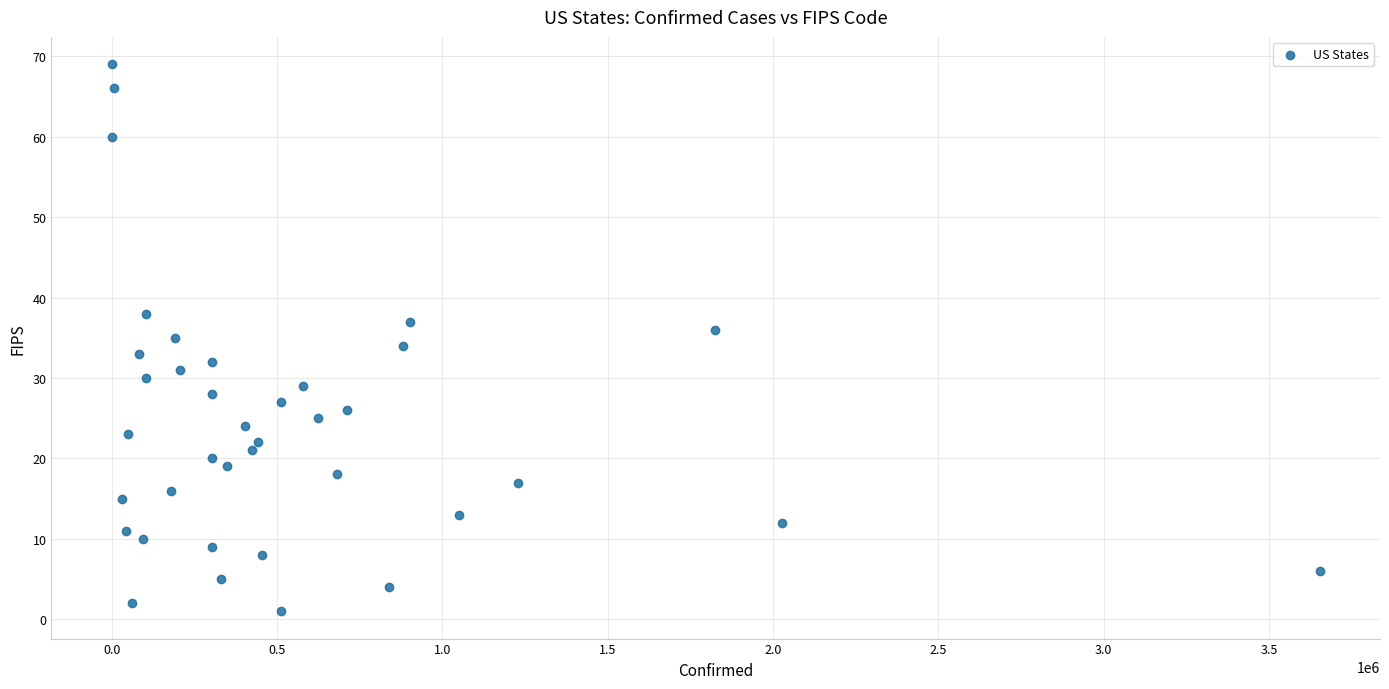

What is the range of Y values (max minus min)?

68